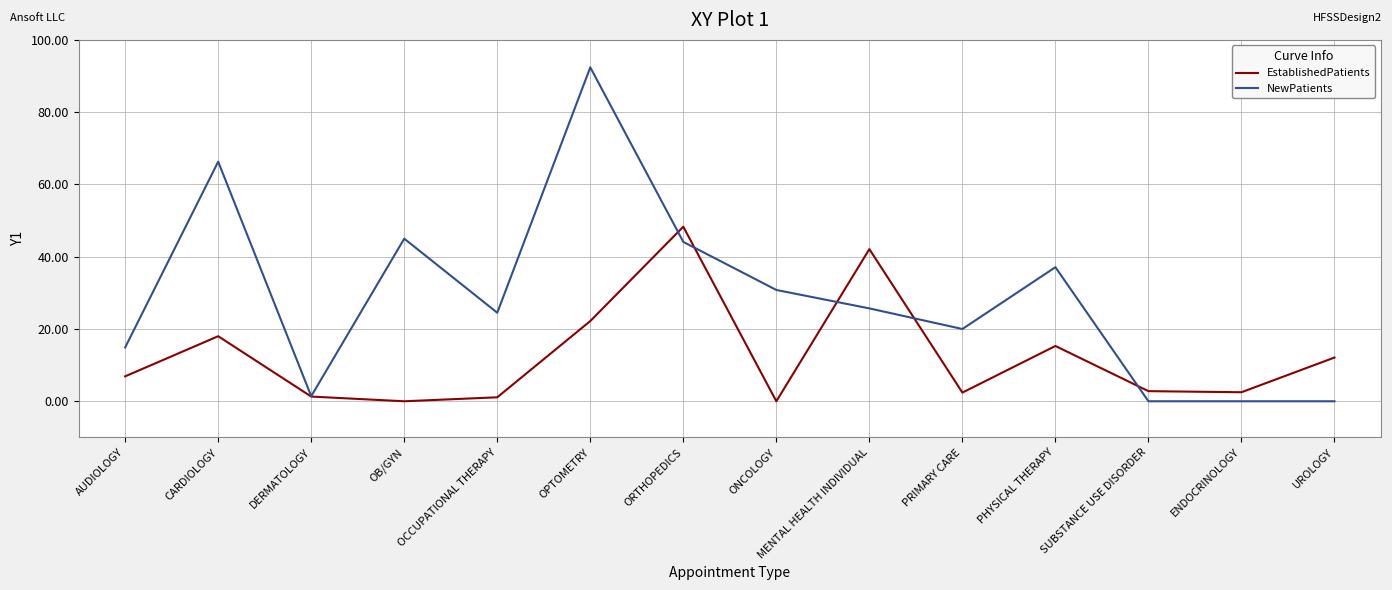

Does the chart display data point markers on the line(s)?

No